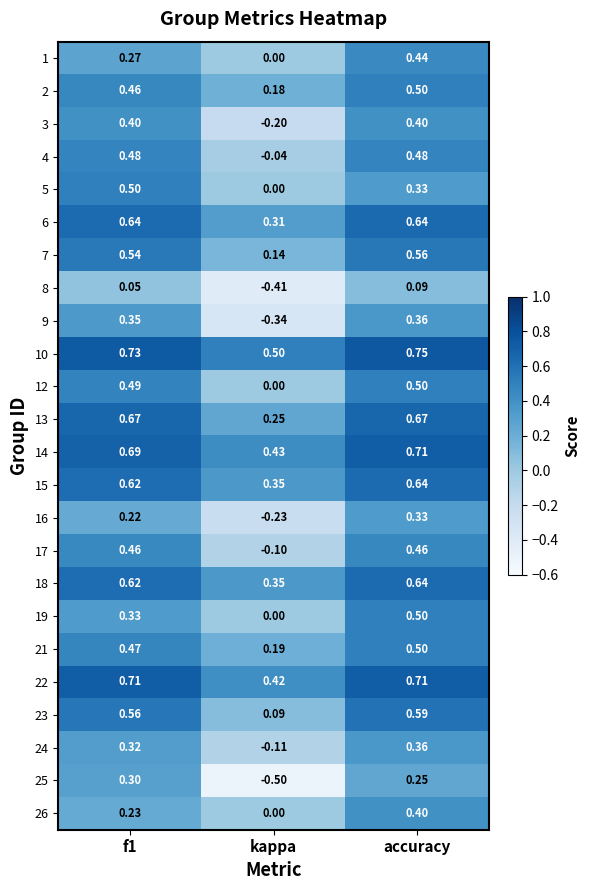

Is the value of 22 at f1 greater than the value of 26 at kappa?

Yes